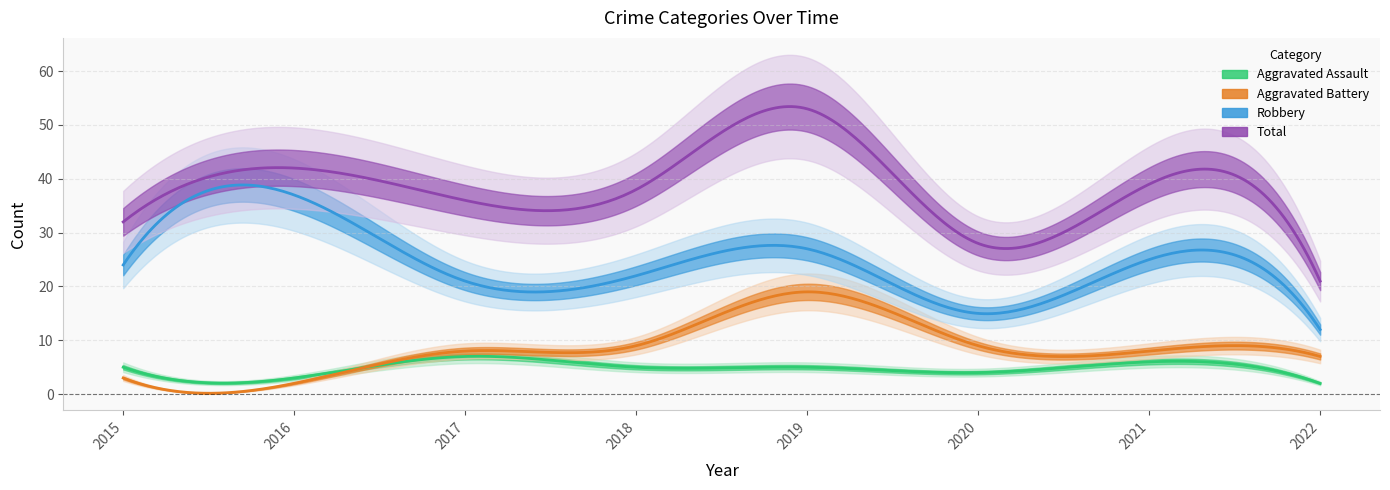

How many distinct data groups are displayed?

4